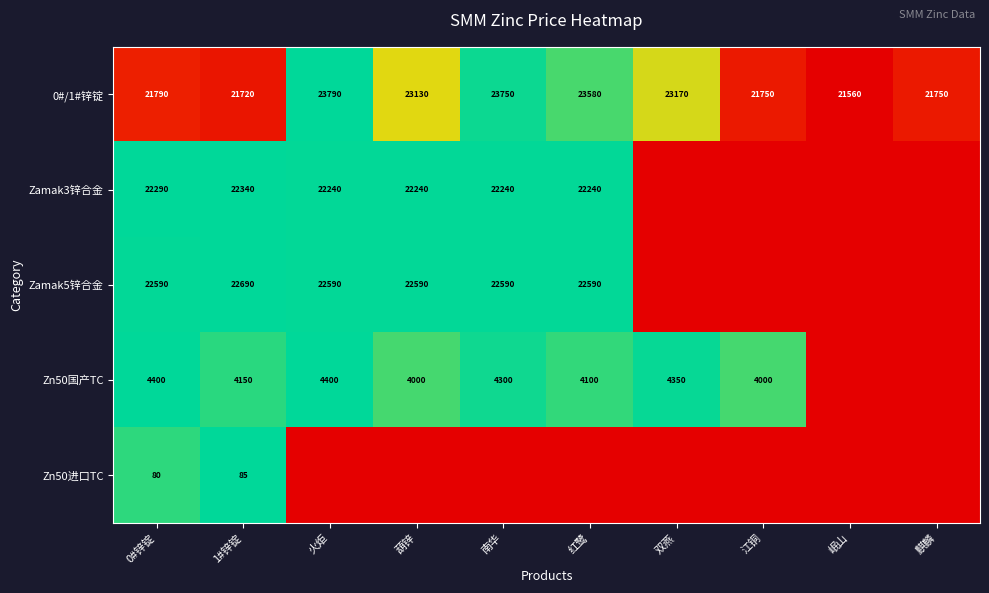

Between 葫锌 and 麒麟, which is larger?

葫锌